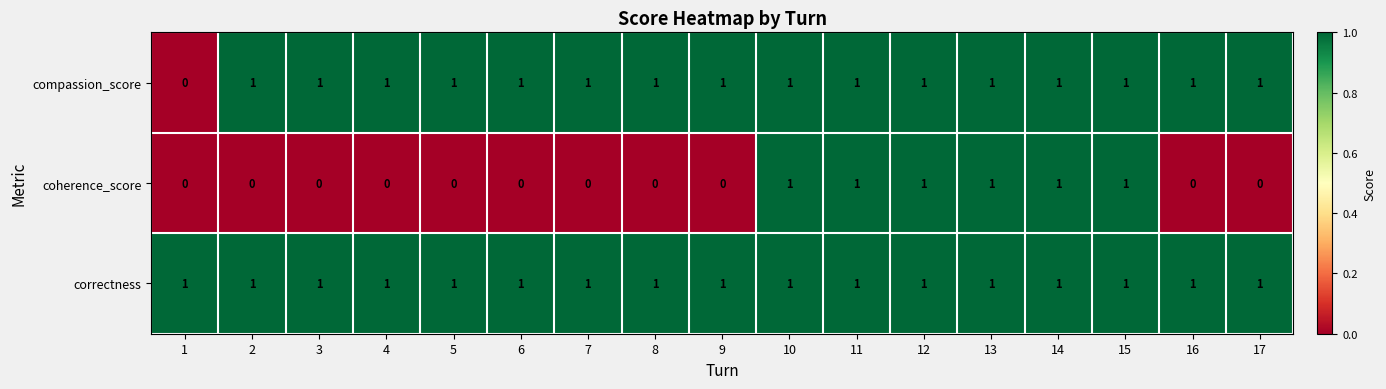

At how many categories does at least one series exceed 0?

17